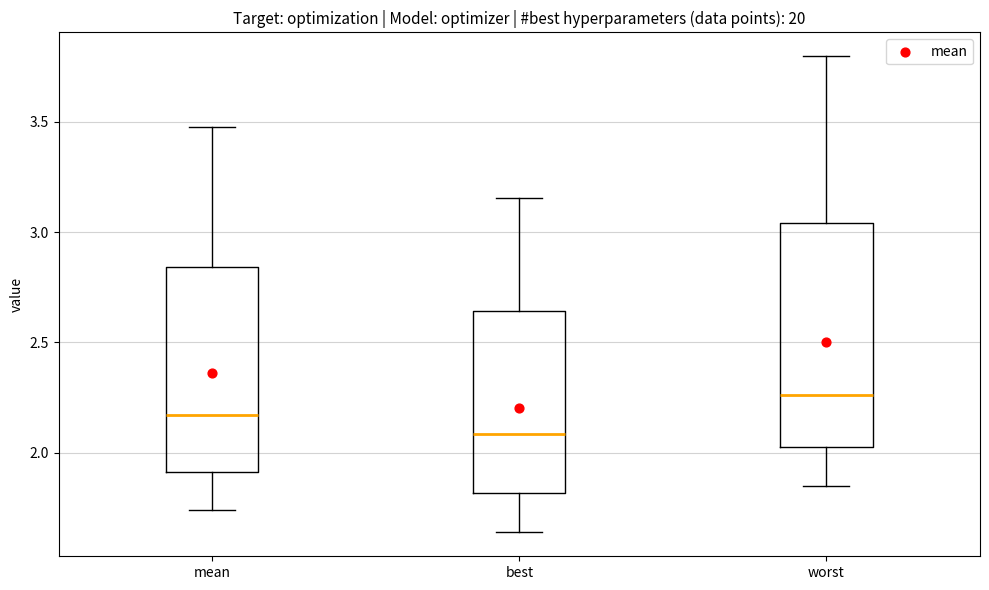

Reading left to right, read every box against the y-axis: the position of its median line, the range the box covers, and the ends of its whiskers. The values are not printed on the chart, so give them approximately, as read against the axis.

mean: median 2.15, box 1.90 to 2.85, whiskers 1.75 to 3.45
best: median 2.10, box 1.80 to 2.65, whiskers 1.65 to 3.15
worst: median 2.25, box 2.05 to 3.05, whiskers 1.85 to 3.80